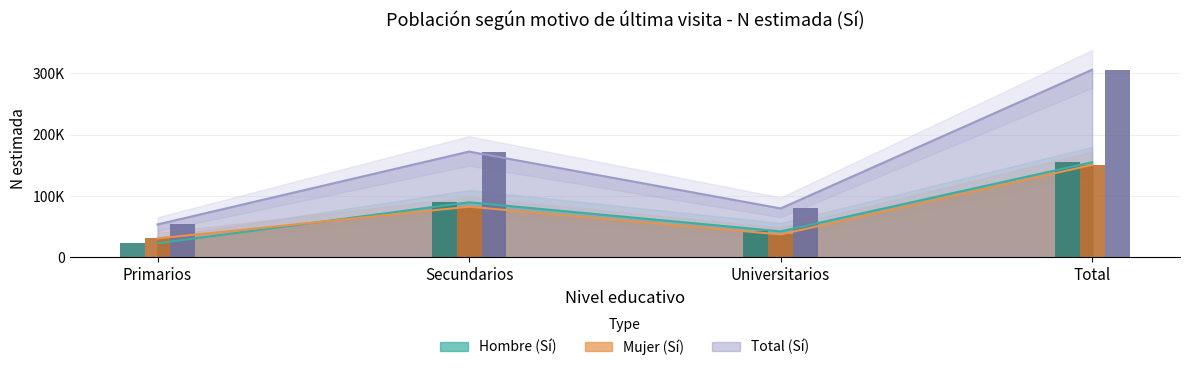

What is the difference between the N estimada Total (Sí) values at Primarios Mujer and Total Mujer?

252354